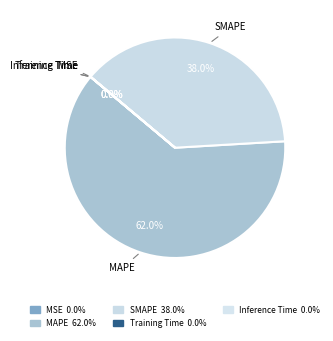

What percentage is the SMAPE slice, to the nearest percent?

38%